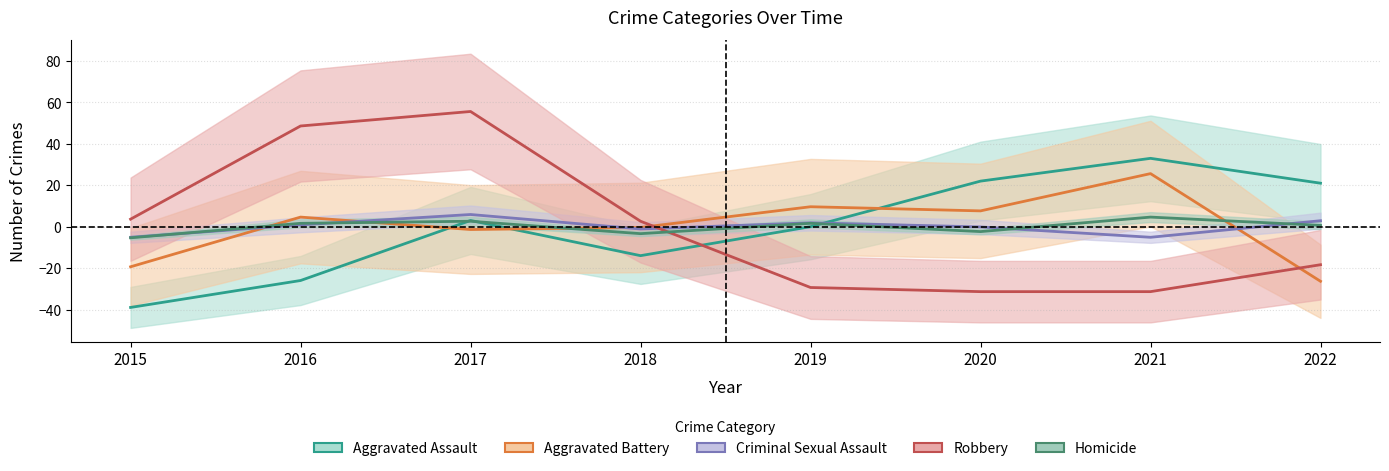

How many data points does each series have?

8